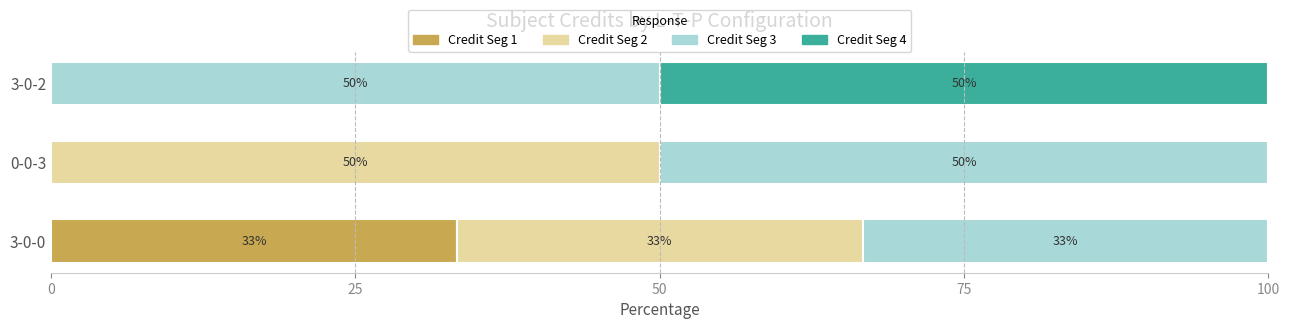

Which category has the highest value in the Credit Seg 1 series?

3-0-0